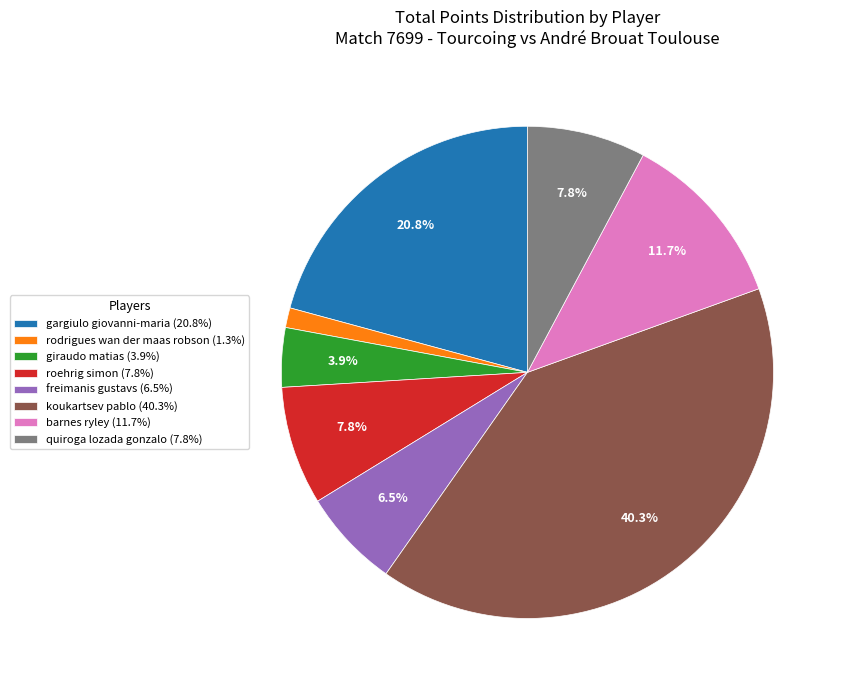

Is there a majority slice in this chart?

No